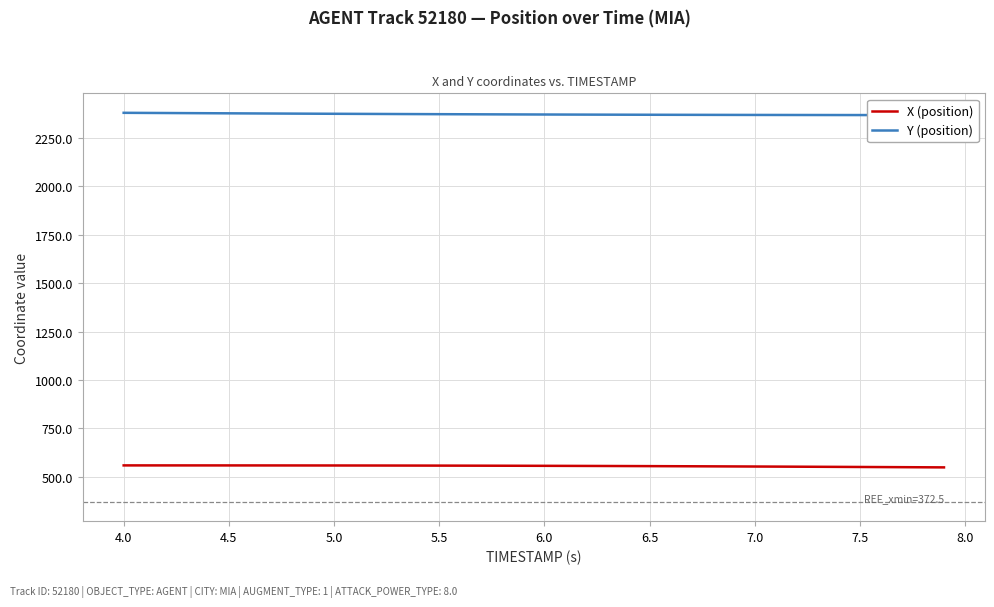

What is the minimum value for X (position)?

549.5